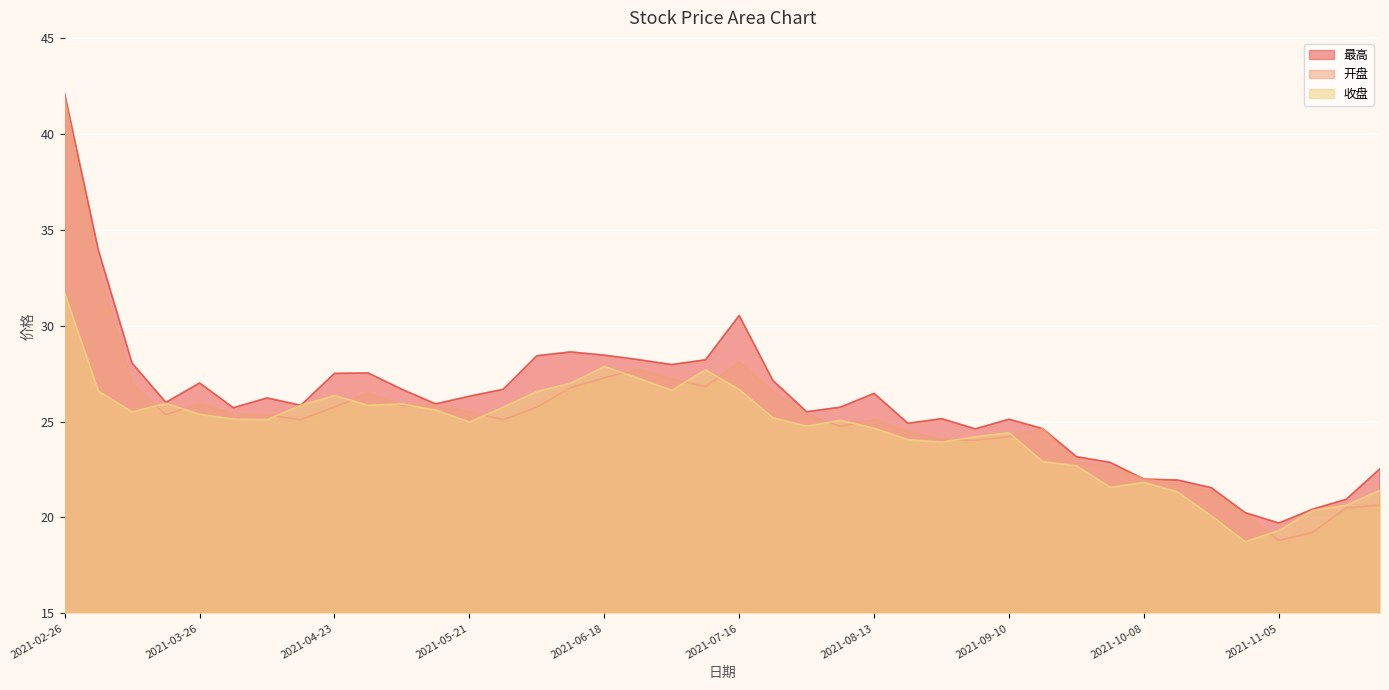

Is the value of 最高 at 2021-09-17 greater than the value of 开盘 at 2021-02-26?

No